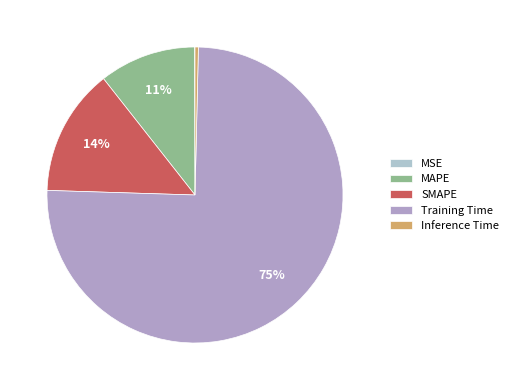

Which has a higher value, Training Time or MSE?

Training Time